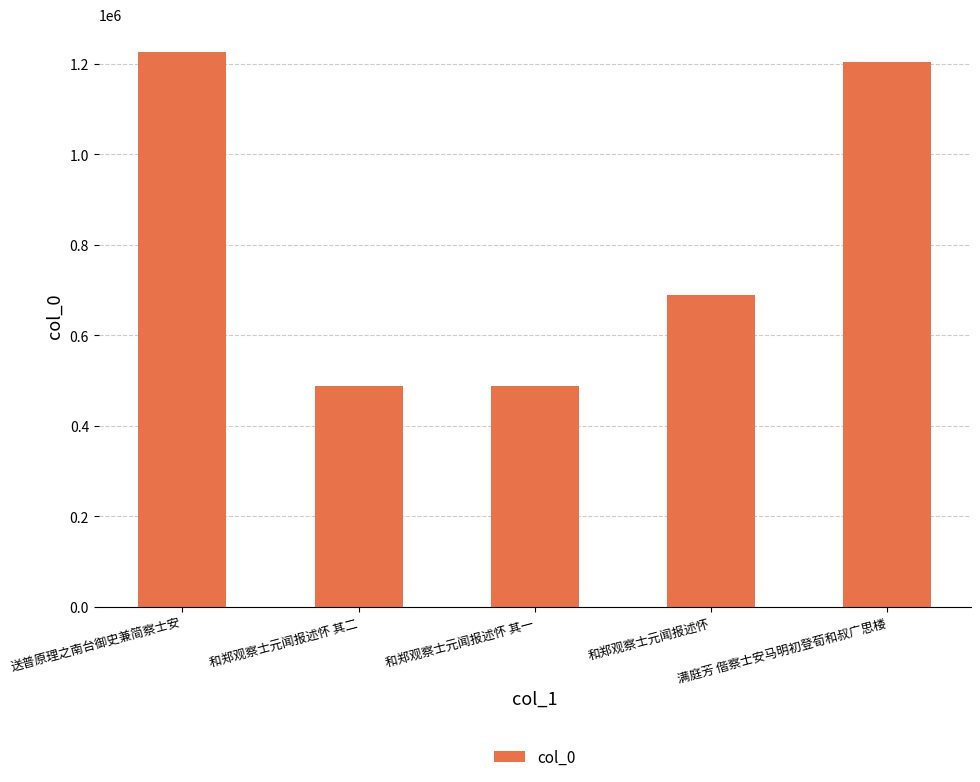

What is the minimum value shown in the chart?

488716